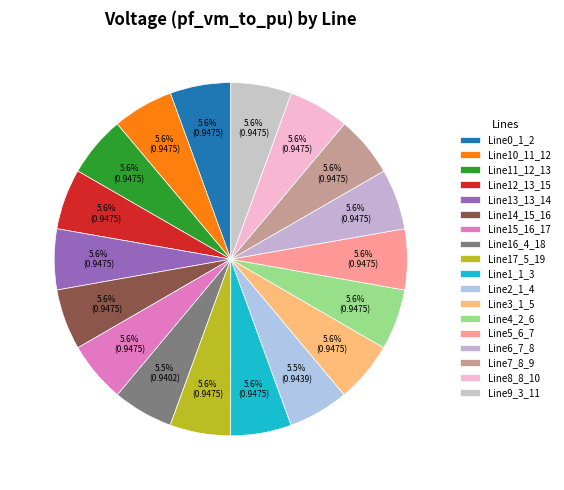

Between Line5_6_7 and Line0_1_2, which is larger?

Line5_6_7